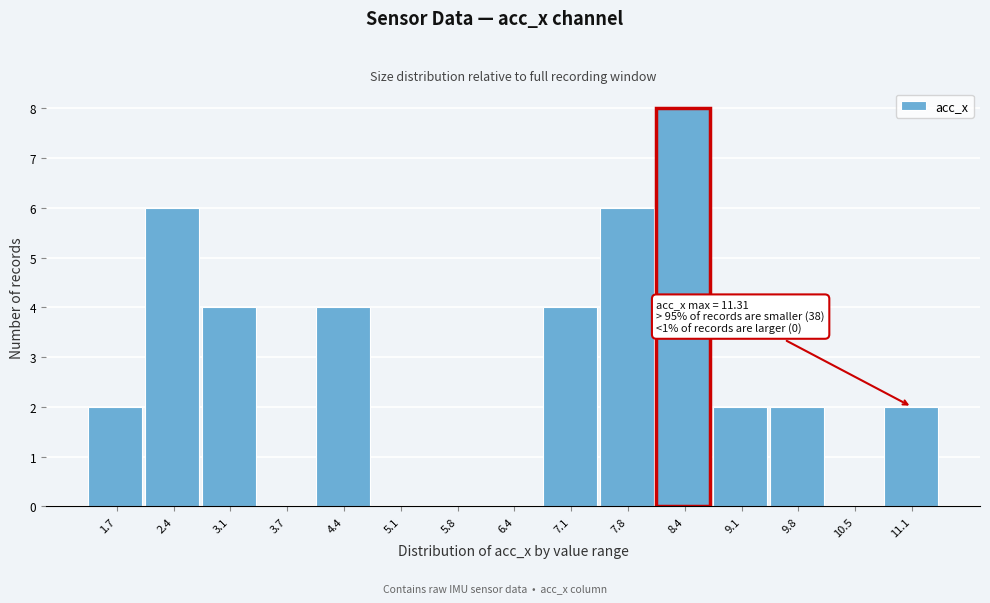

Reading right to left, transcribe all the data shown in this chart.

11.1=2	10.5=0	9.8=2	9.1=2	8.4=8	7.8=6	7.1=4	6.4=0	5.8=0	5.1=0	4.4=4	3.7=0	3.1=4	2.4=6	1.7=2